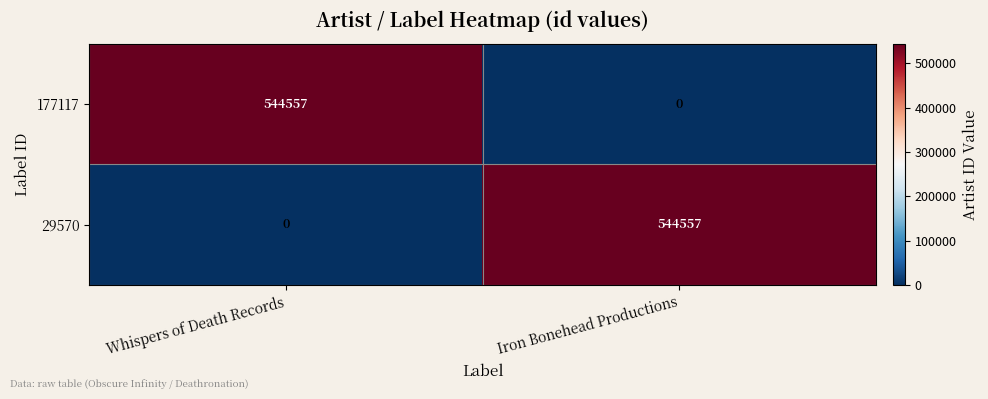

Is the value of 177117 at Iron Bonehead Productions greater than the value of 29570 at Iron Bonehead Productions?

No